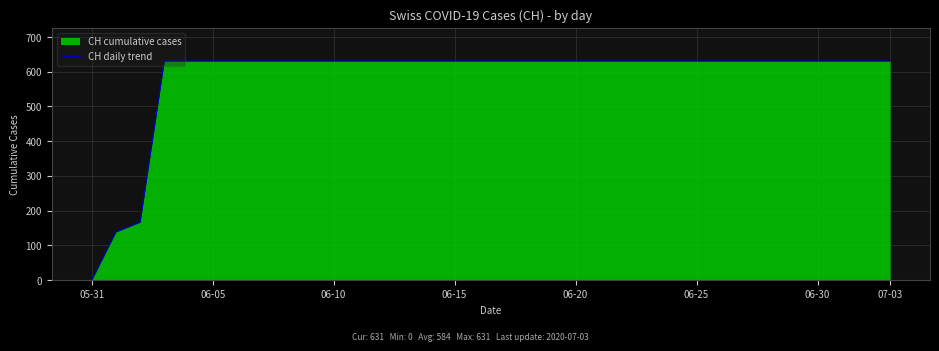

What is the sum of the values at 17 and 21?

1262